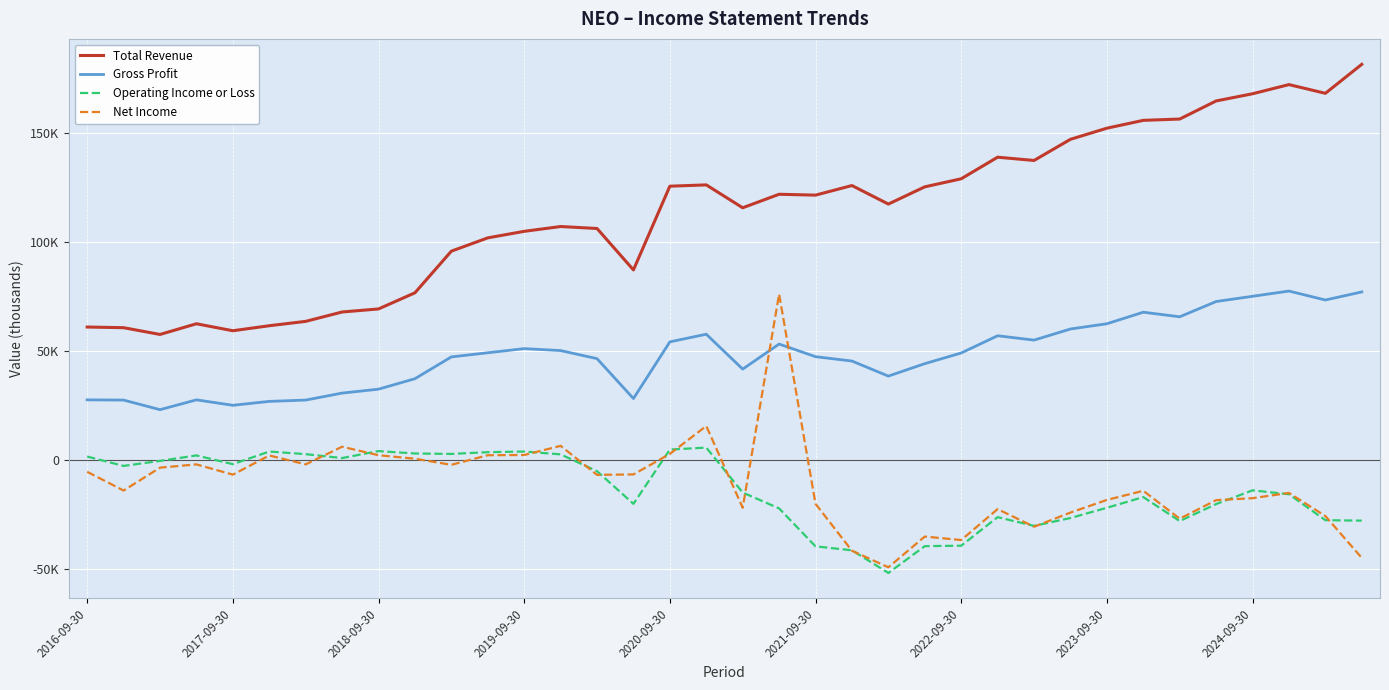

True or false: Net Income has more than 2 interior local peaks.

True